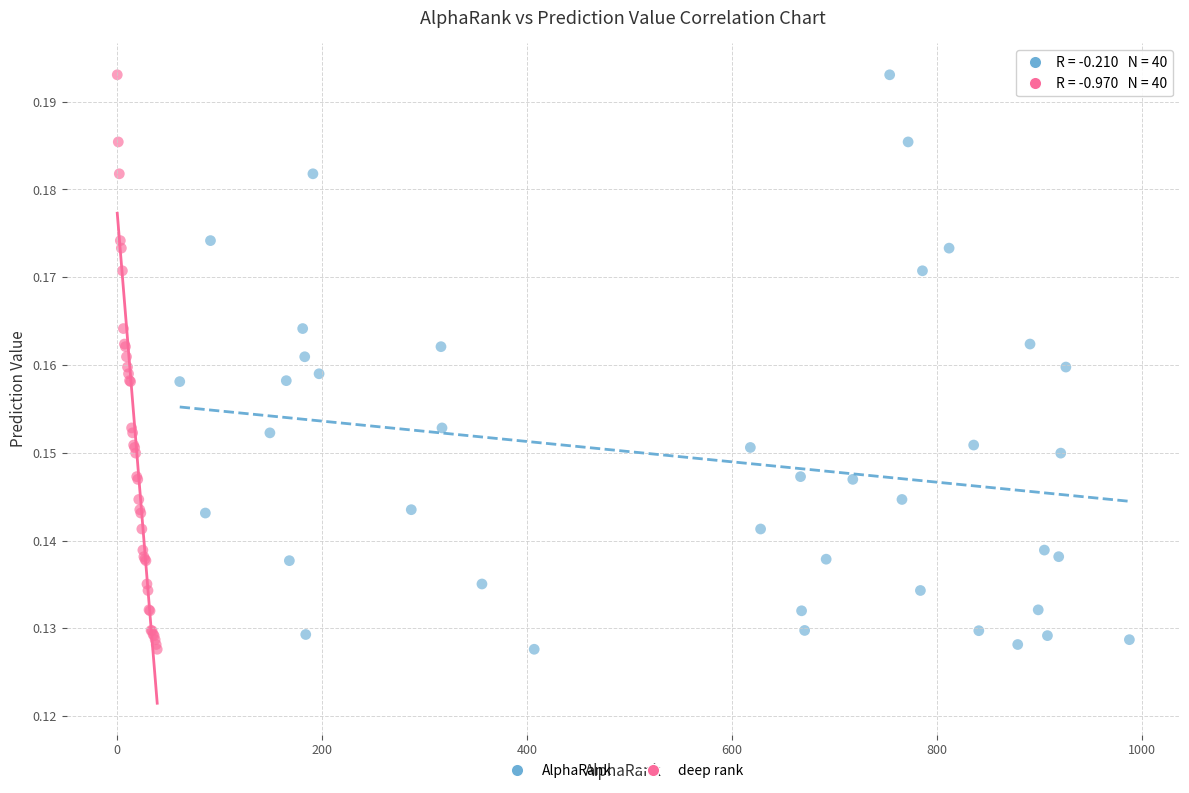

What are all the series names shown in the legend?

AlphaRank, deep rank